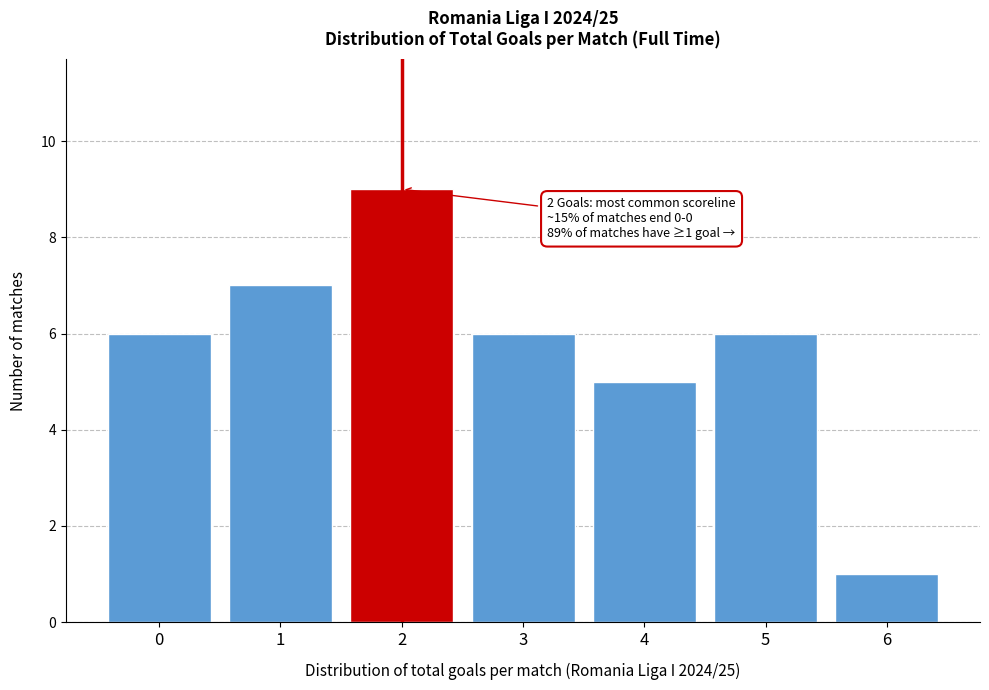

Over which range of the x-axis is the bar tallest?

1.5 to 2.5